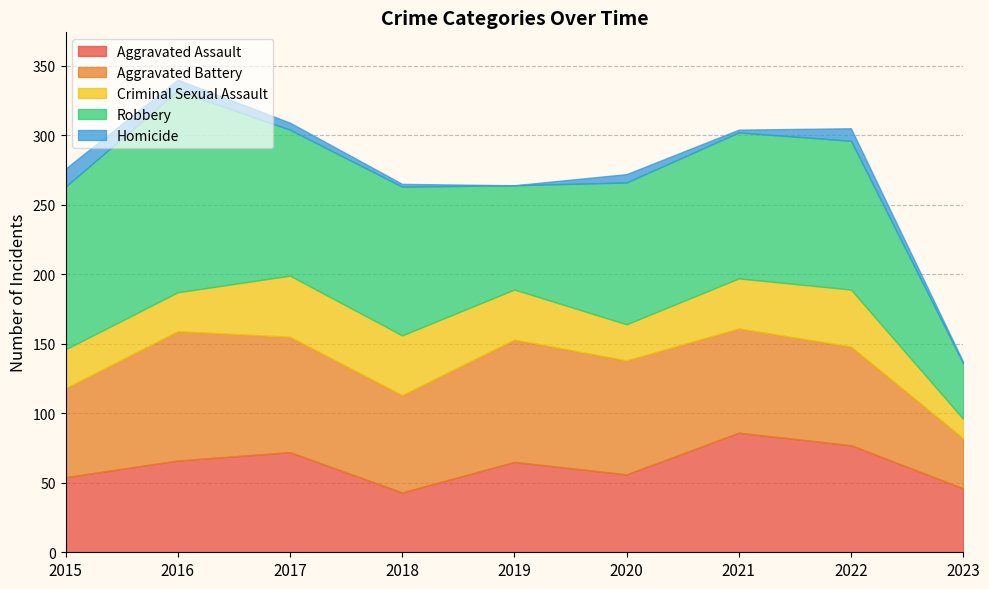

What is the difference between the second highest and second lowest values in the Aggravated Assault series?

31